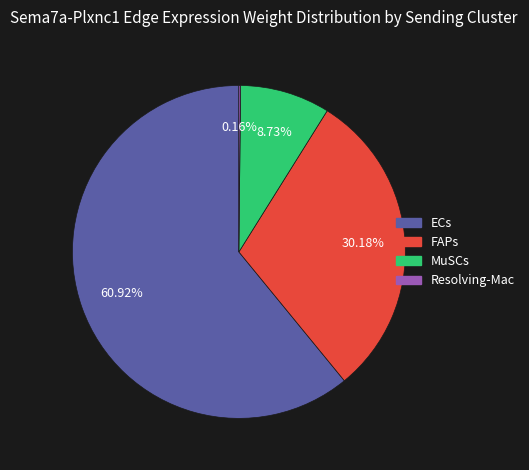

Does any single category account for the majority?

Yes